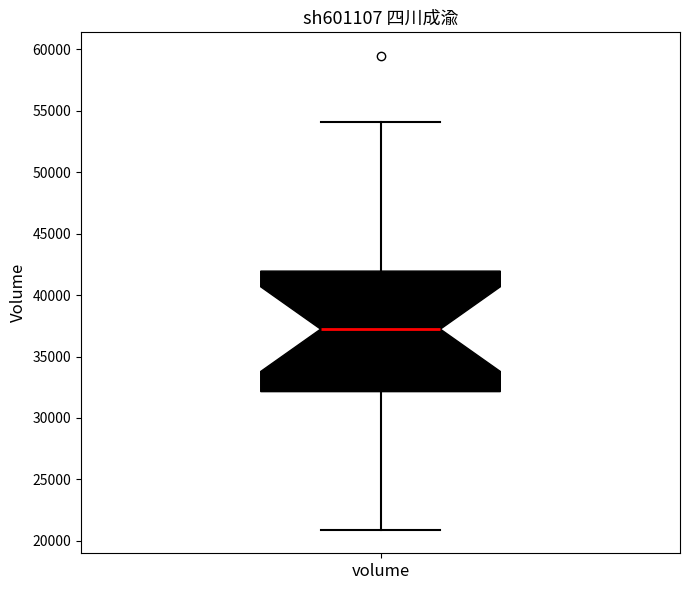

Transcribe this box plot: give where the median line is, the range the box spans, and where the two whiskers end, as read against the y-axis. The values are not printed on the chart, so give them approximately, as read against the axis.

median 37000, box 32000 to 42000, whiskers 21000 to 54000